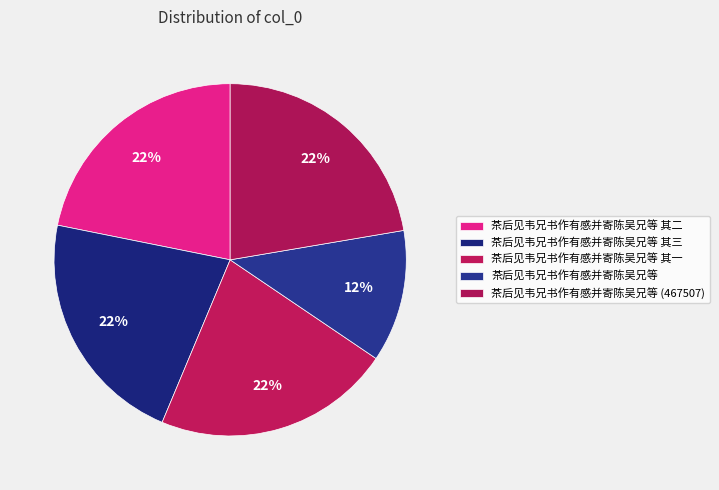

What is the ratio of the value at 茶后见韦兄书作有感并寄陈吴兄等 (467507) to the value at 茶后见韦兄书作有感并寄陈吴兄等?

1.8